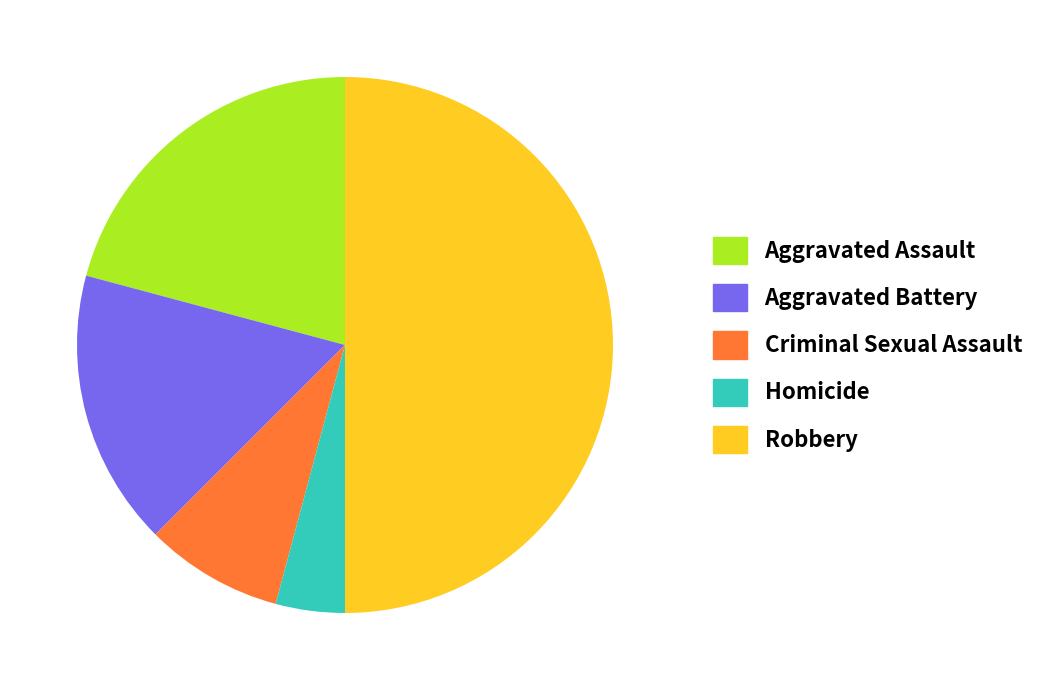

Combined, do Criminal Sexual Assault and Aggravated Assault account for over 50%?

No